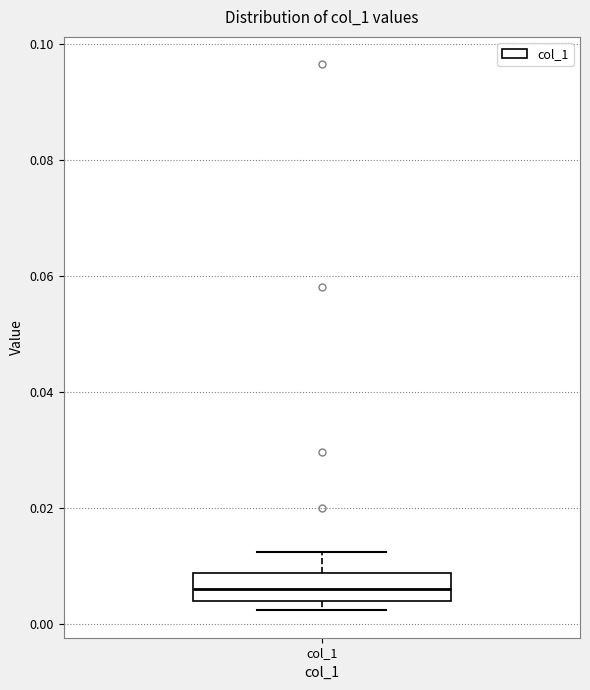

Where is the lower edge of the box for col_1 on the y-axis? The values are not printed on the chart, so give them approximately, as read against the axis.

0.004